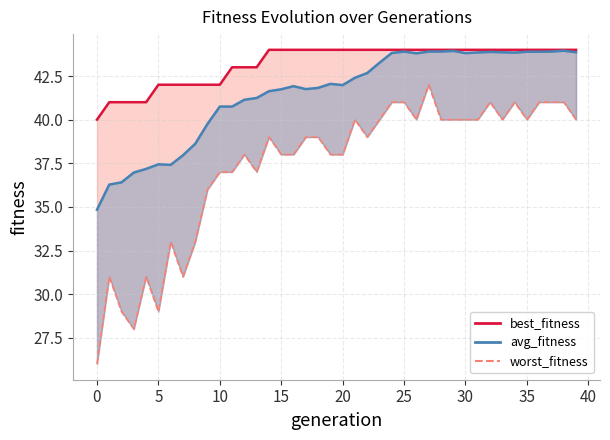

Read the value at 21, to the nearest 5.

40